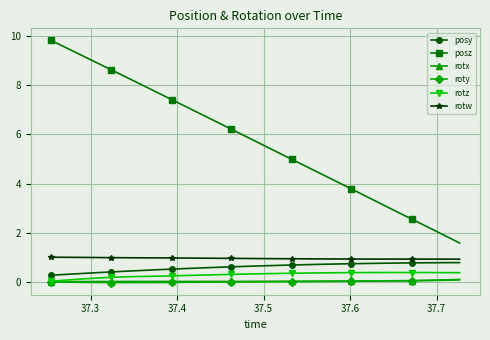

What is the value of the posz point at the 20th from the left?

5.2